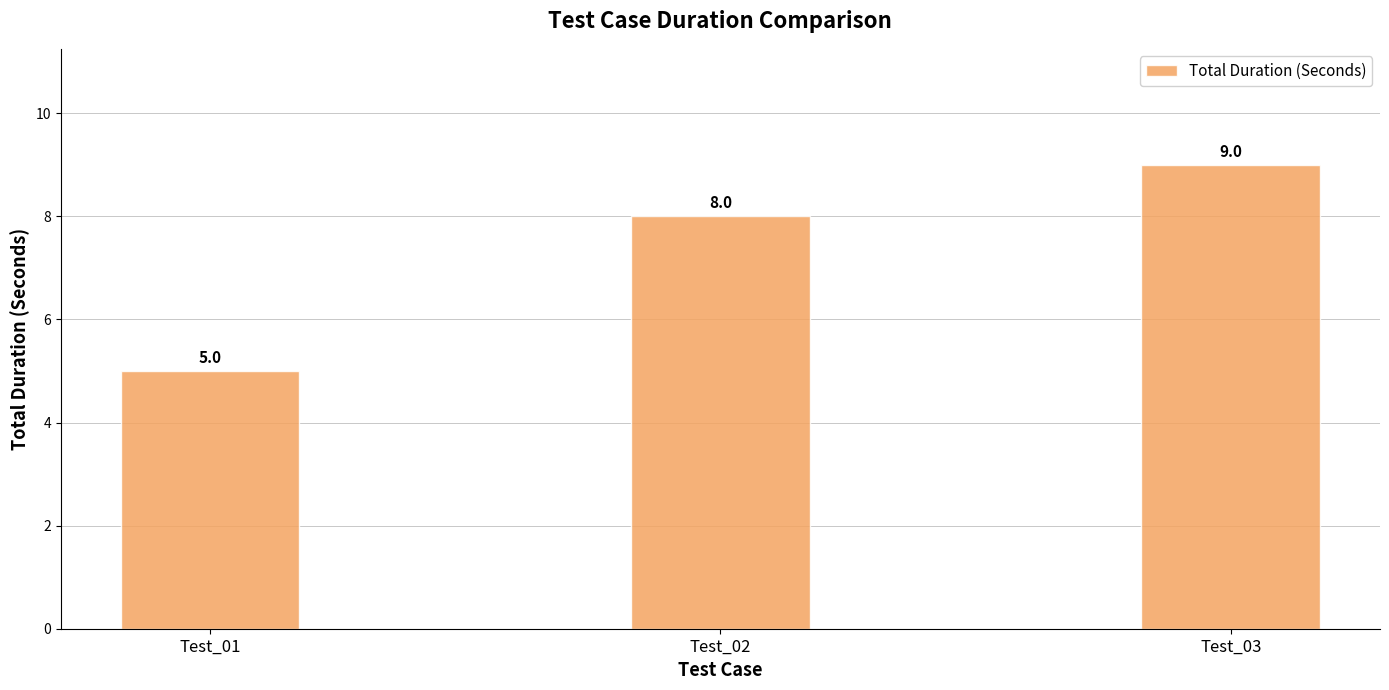

The chart shows a value of 5 at Test_01. True or false?

True